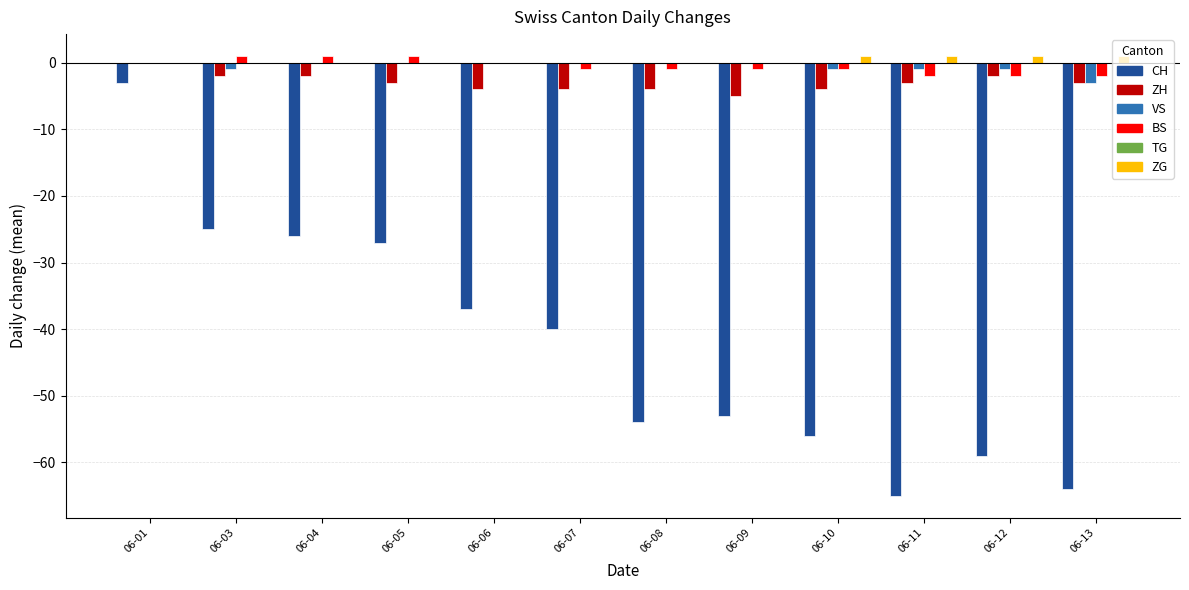

Which series changed the most between 06-07 and 06-08?

CH